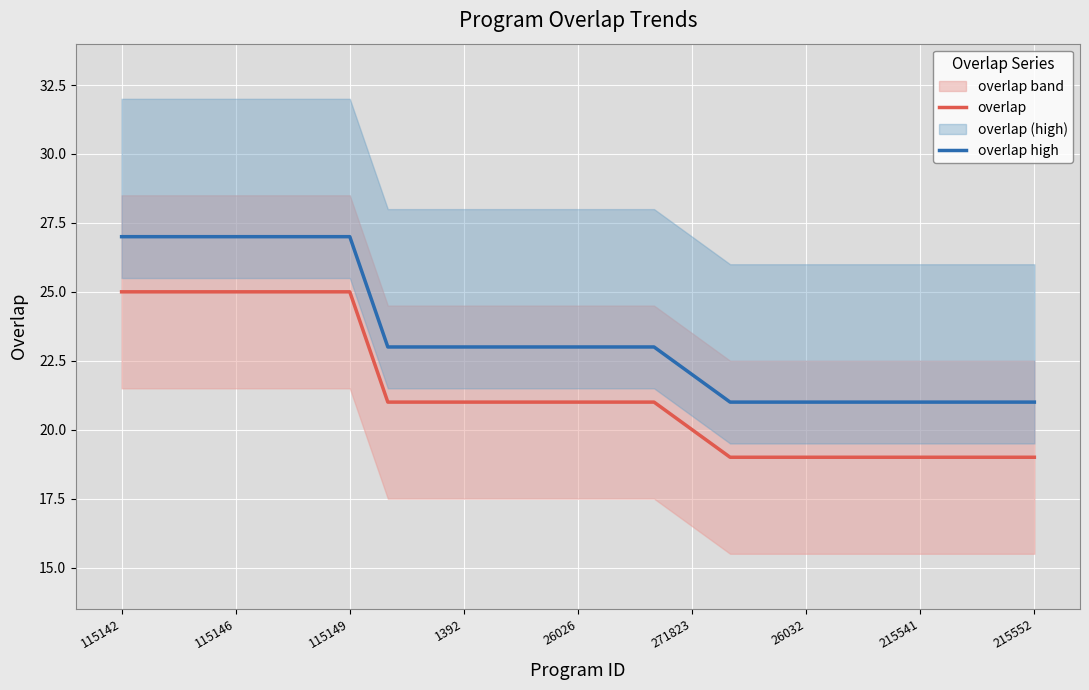

What is the value of the overlap high point at the 16th from the left?

22